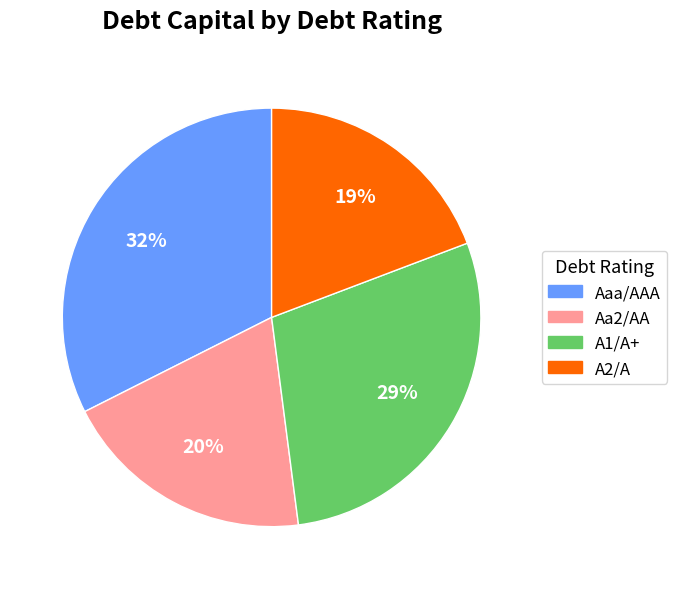

Which category has the biggest portion of the pie?

Aaa/AAA